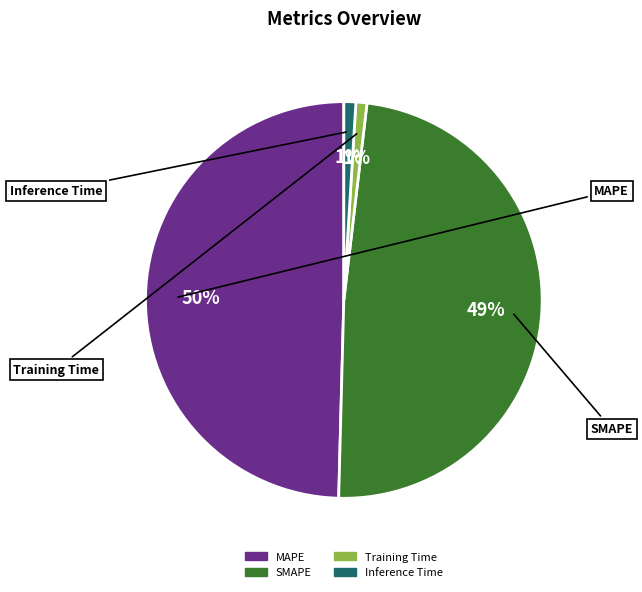

Does any single category account for the majority?

No